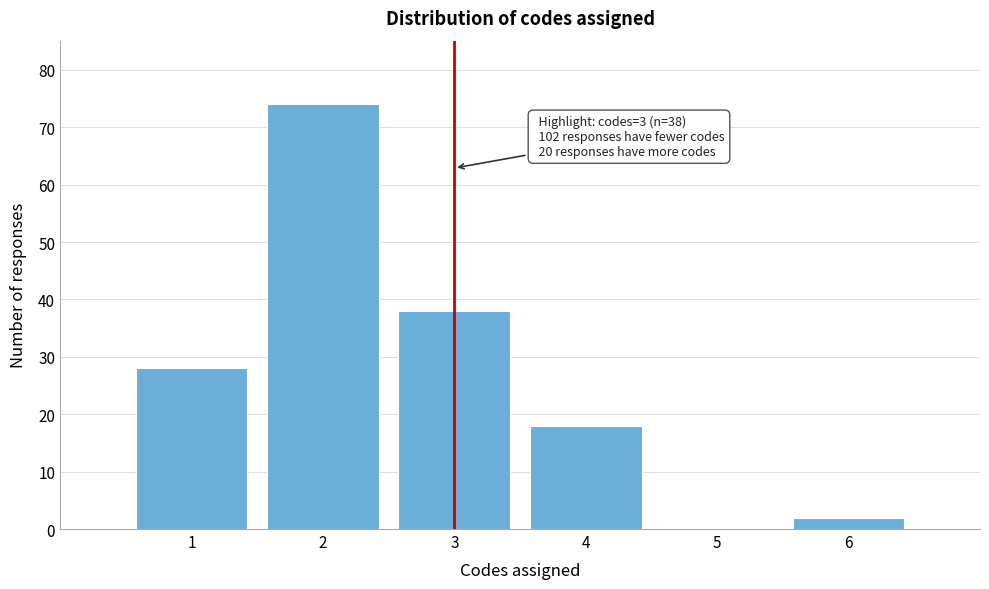

Which range on the x-axis has the tallest bar?

1.5 to 2.5